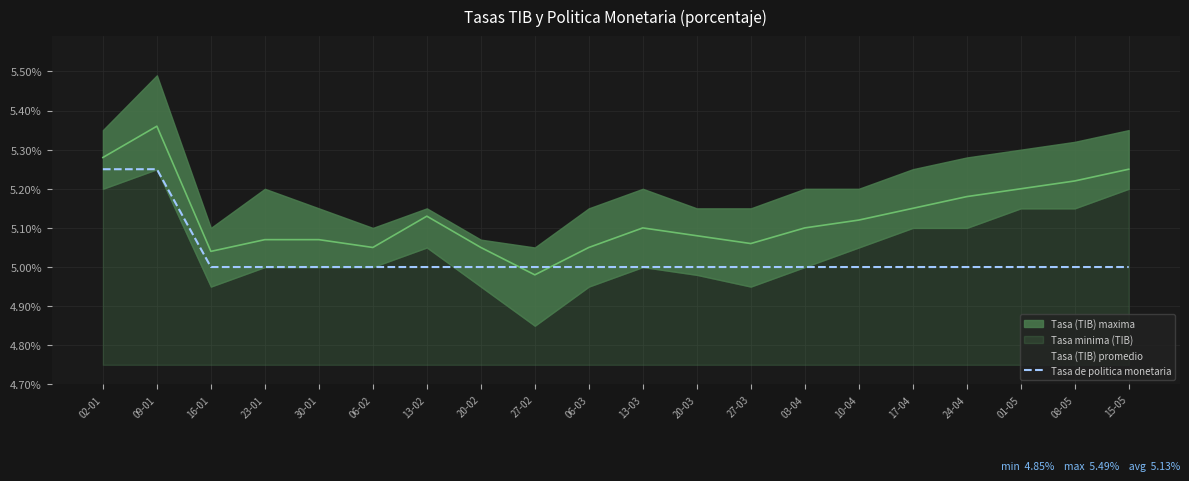

Count the values in the range 5 to 6.

20